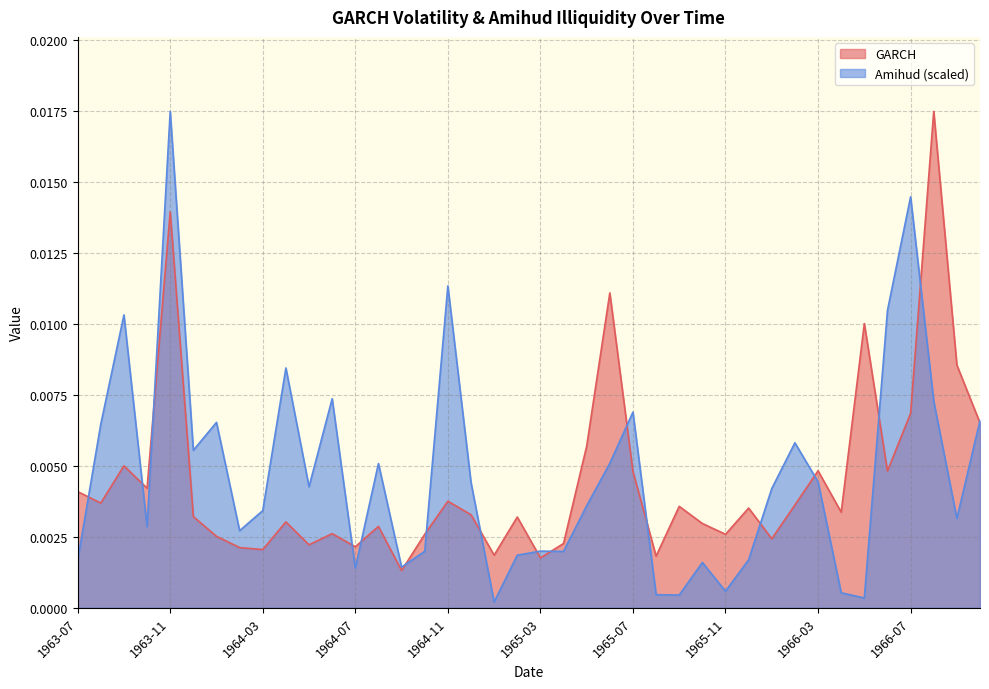

Rank the series at 1963-07 from lowest to highest value.

Amihud (scaled), GARCH